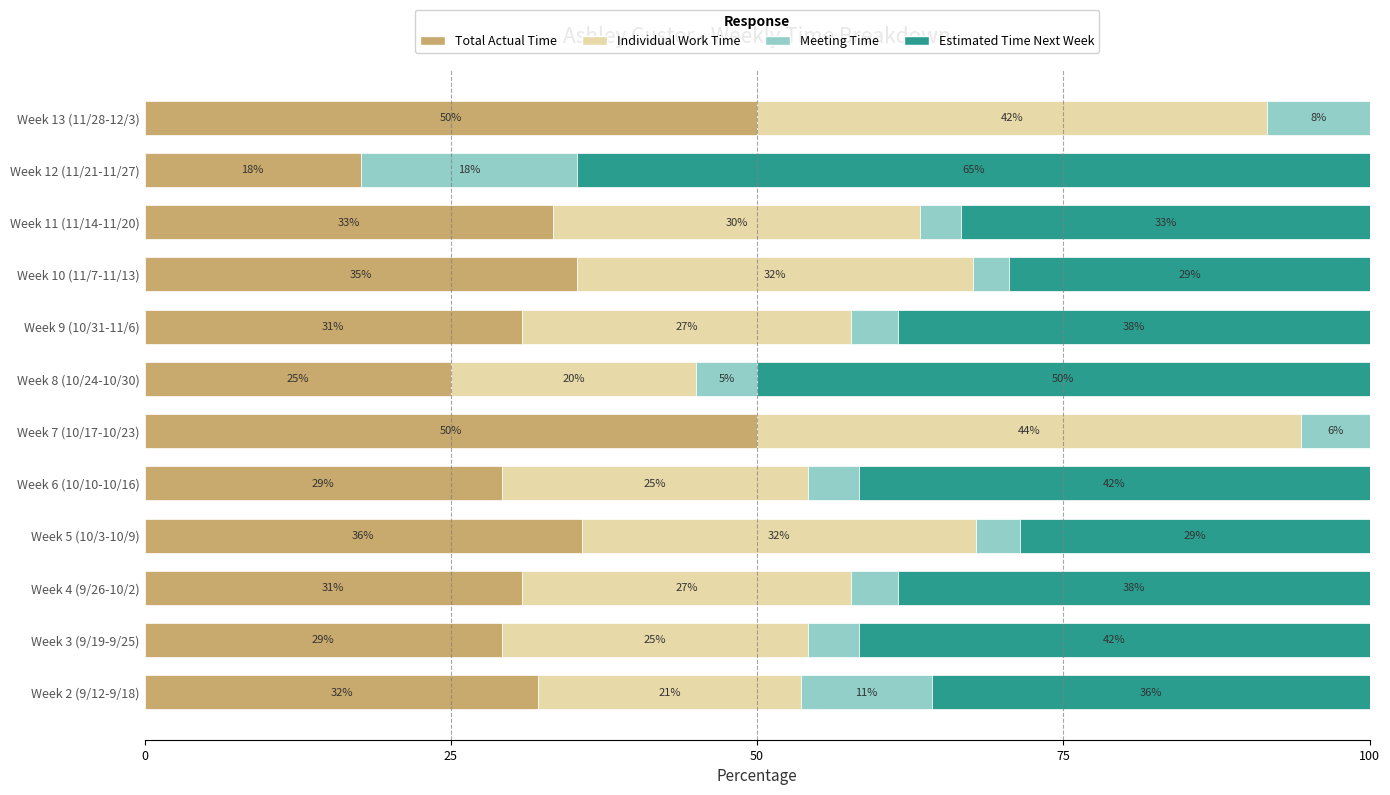

Which series has the largest range (max minus min)?

Estimated Time Next Week